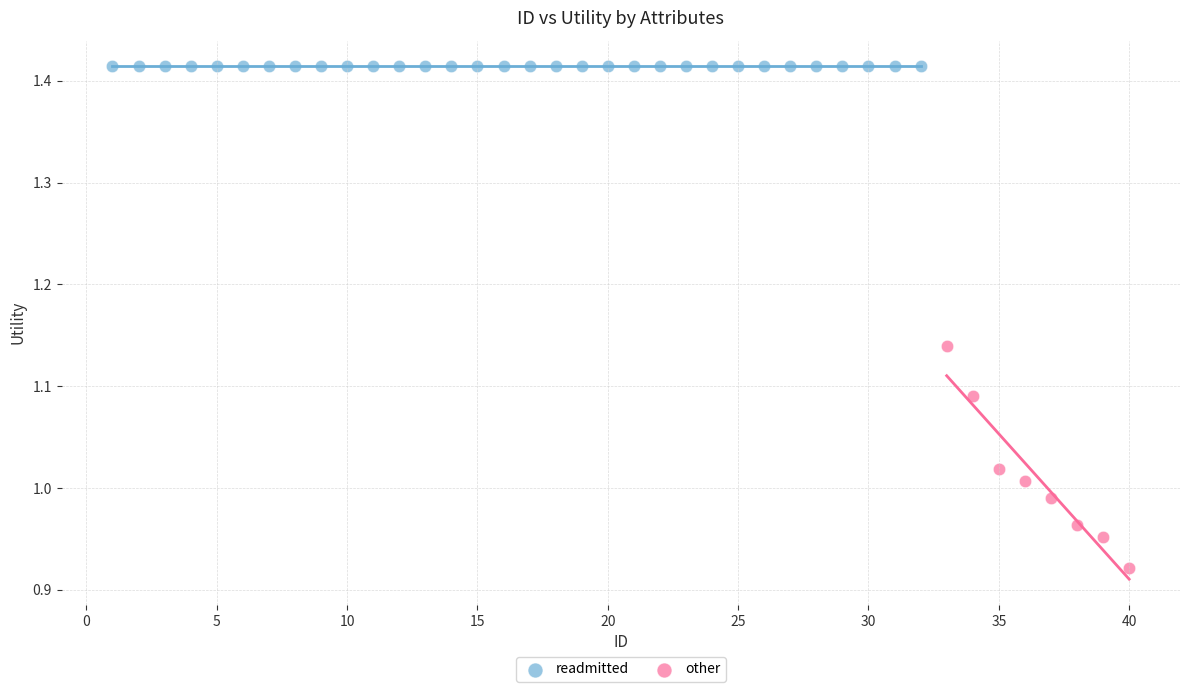

Which series reaches the maximum Y coordinate?

readmitted